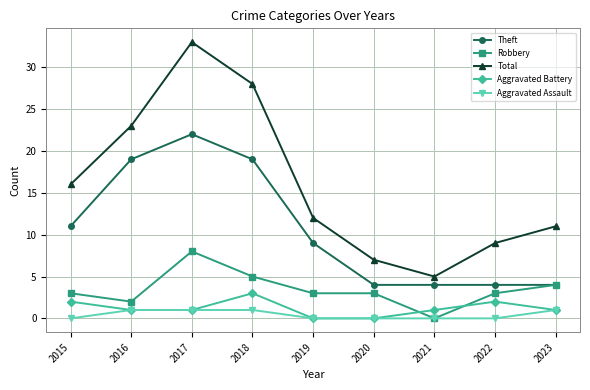

Reading left to right, what are all the values shown in this chart?

Theft: 11	19	22	19	9	4	4	4	4
Robbery: 3	2	8	5	3	3	0	3	4
Total: 16	23	33	28	12	7	5	9	11
Aggravated Battery: 2	1	1	3	0	0	1	2	1
Aggravated Assault: 0	1	1	1	0	0	0	0	1